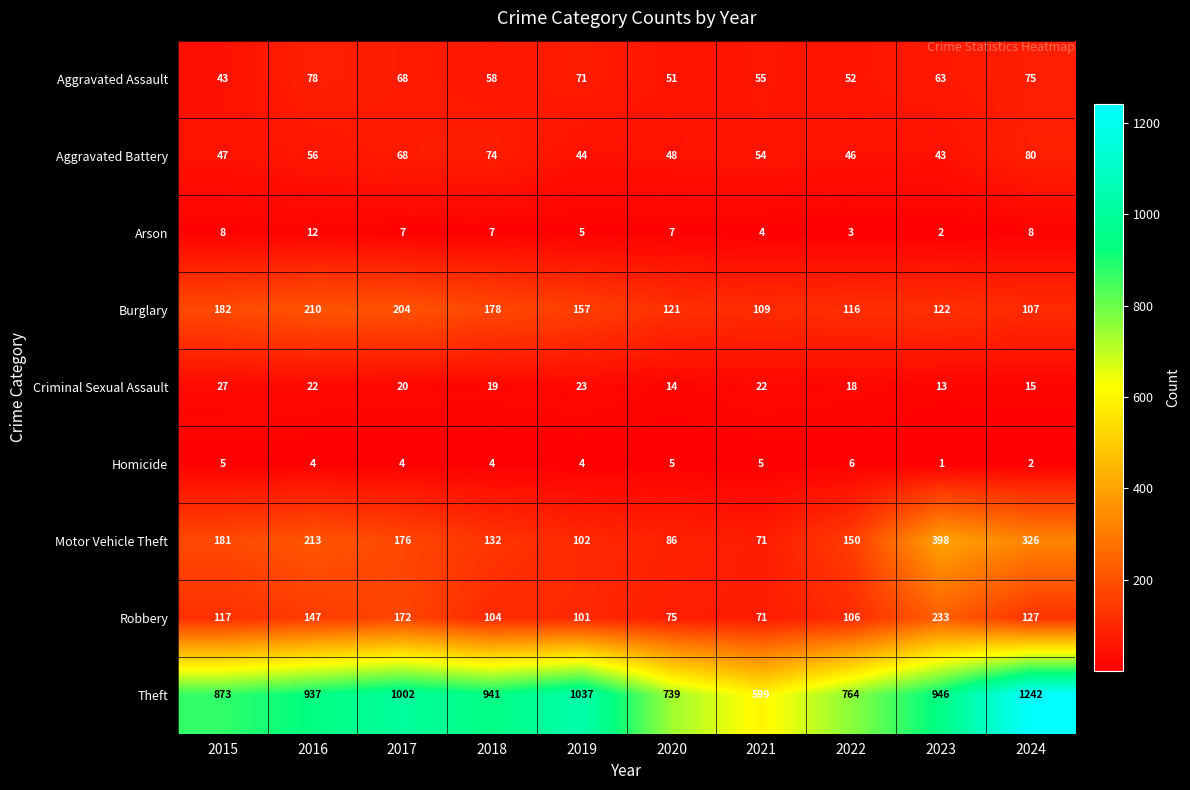

Which label corresponds to the largest value in the chart?

2024